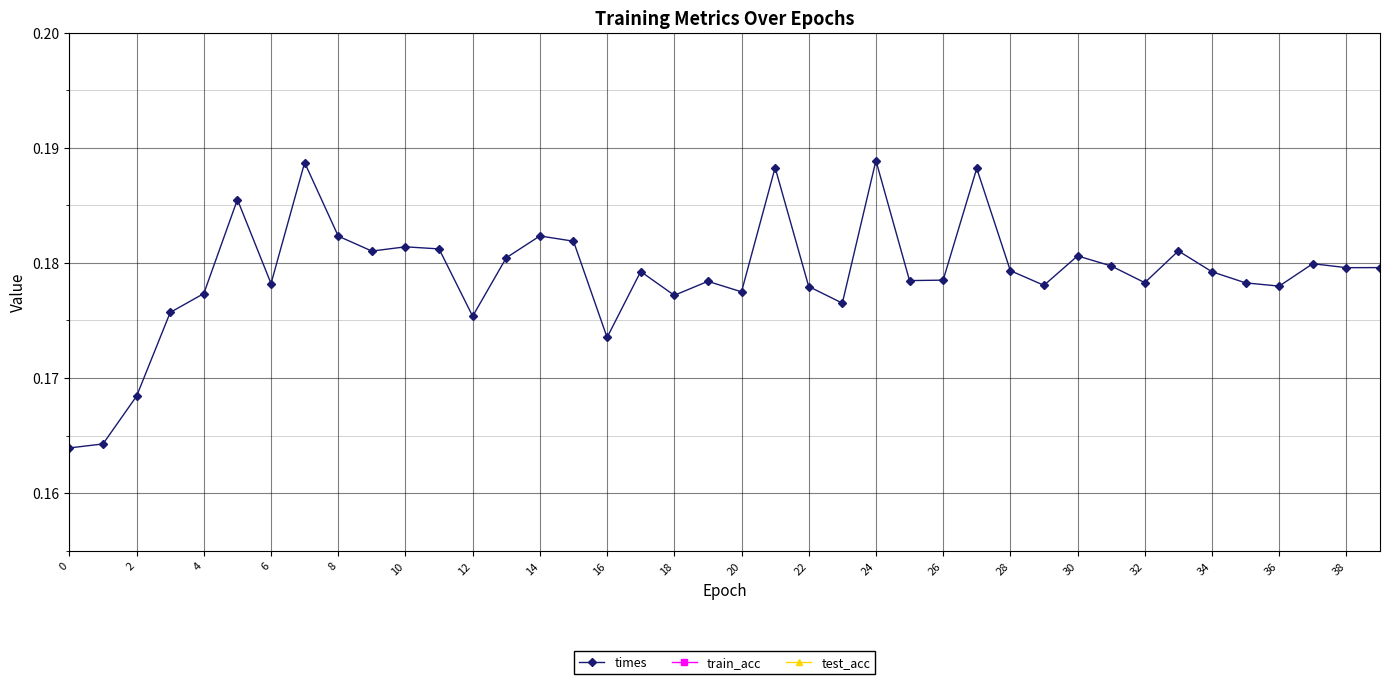

List the series in order of their peak value, highest first.

times, train_acc, test_acc